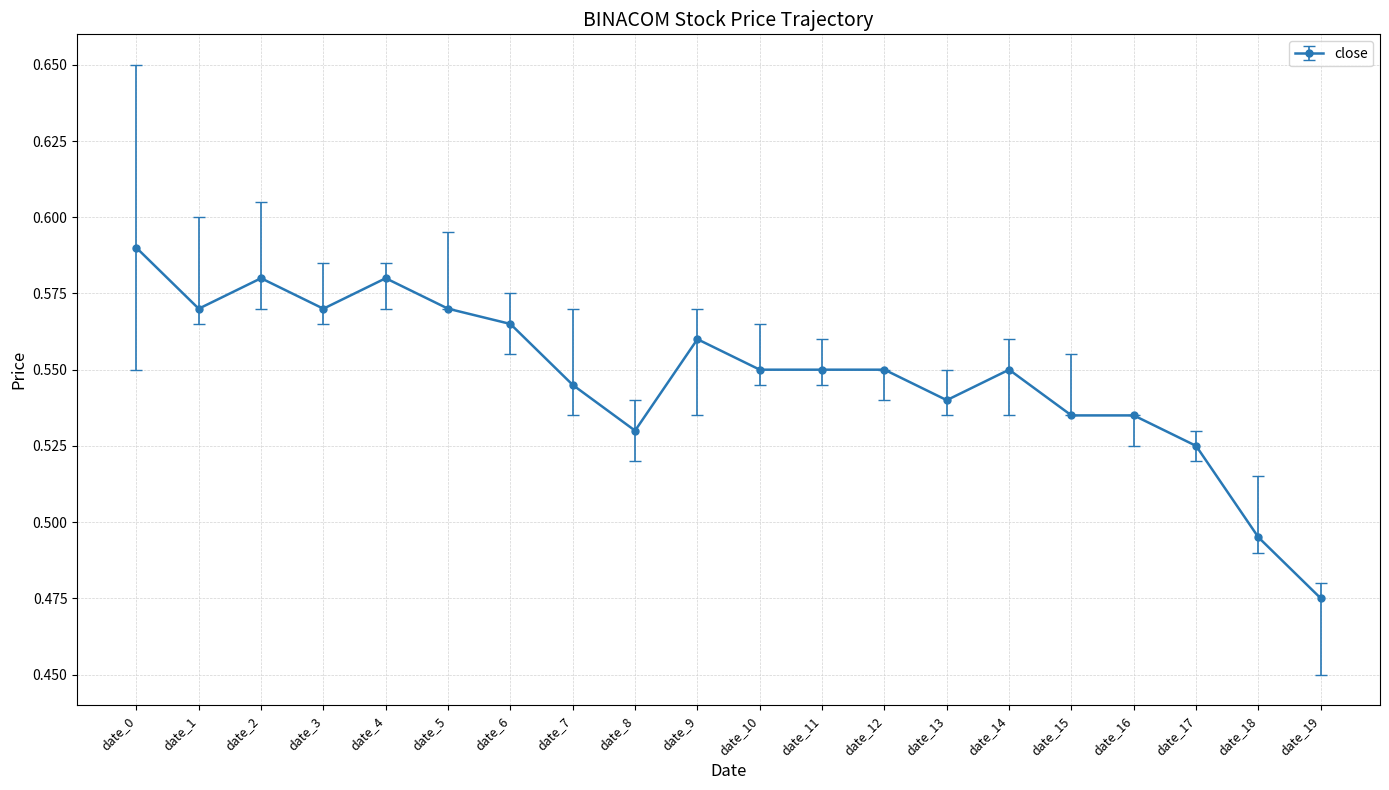

The value at date_0 is 0.4. True or false?

False